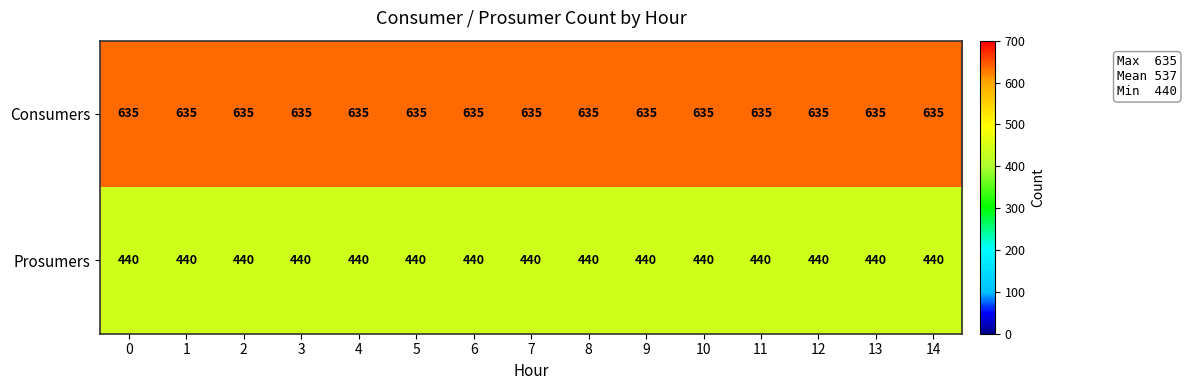

What is the difference between the highest and lowest values at 4?

195